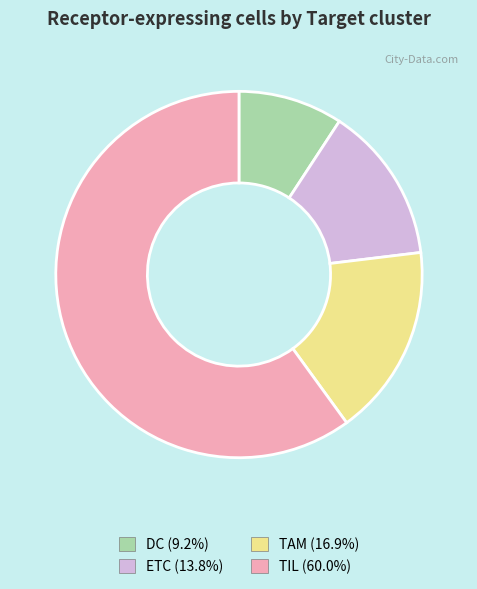

Which slice is the smallest?

DC